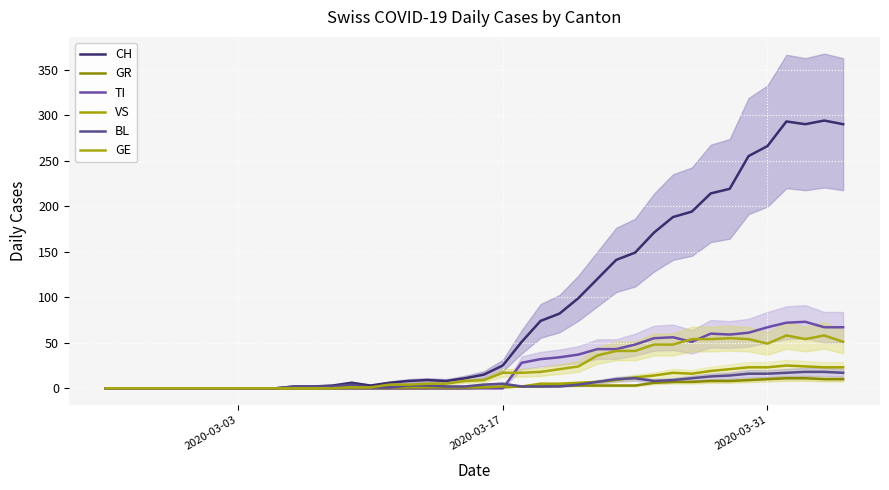

Which series has the largest range (max minus min)?

CH